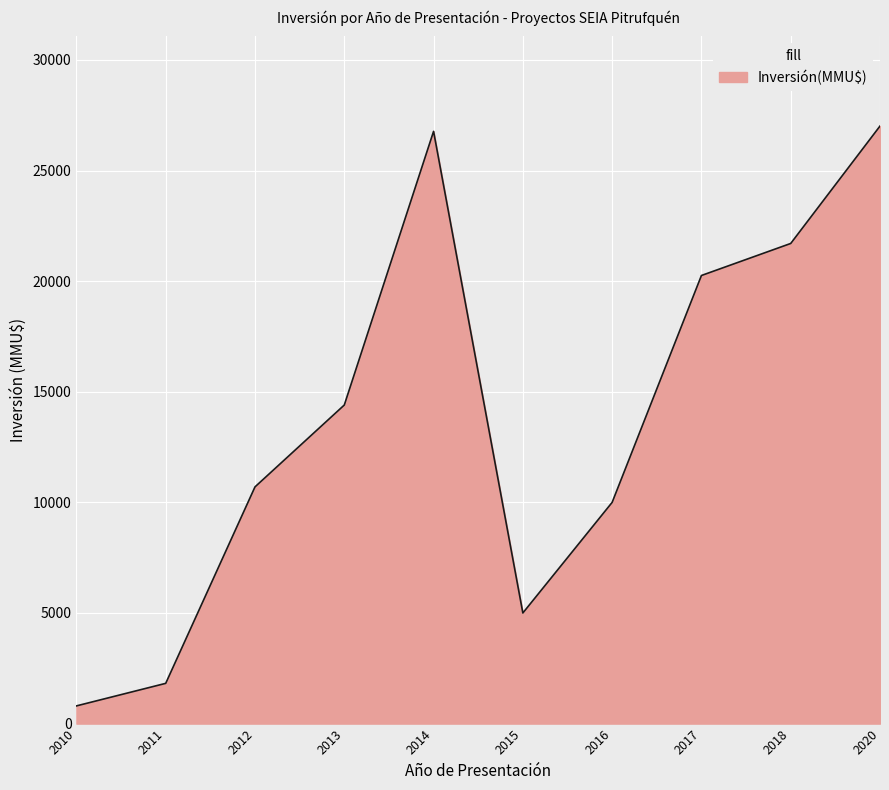

Which label corresponds to the smallest value in the chart?

2010